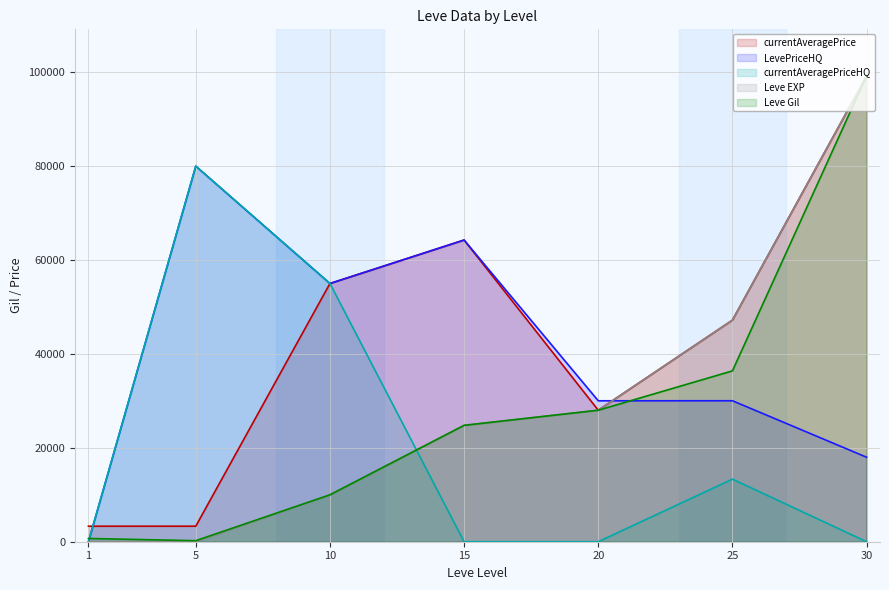

Which label corresponds to the largest value in the chart?

30